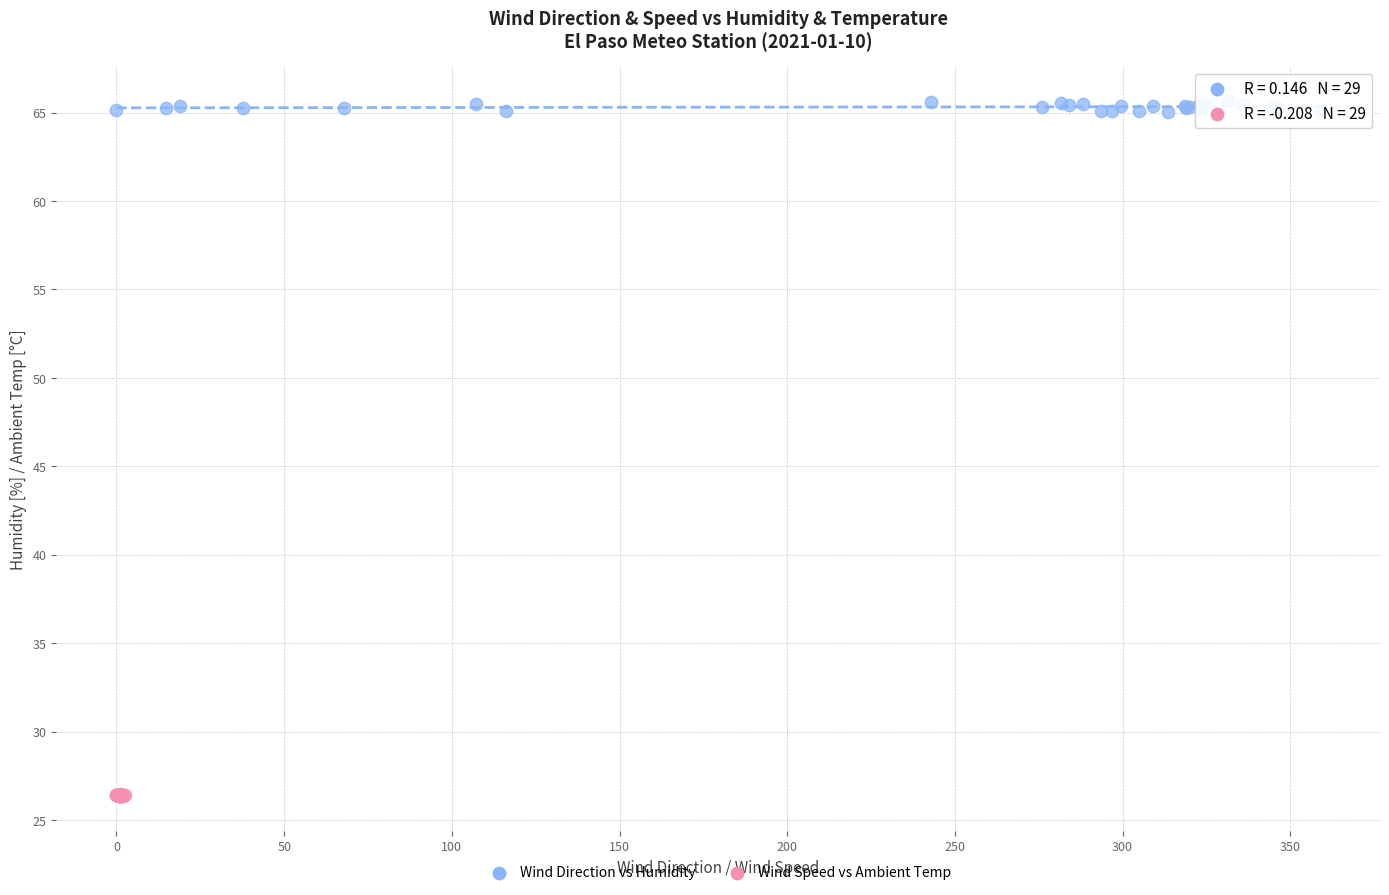

Which series has the widest spread of Y values?

Wind Direction vs Humidity